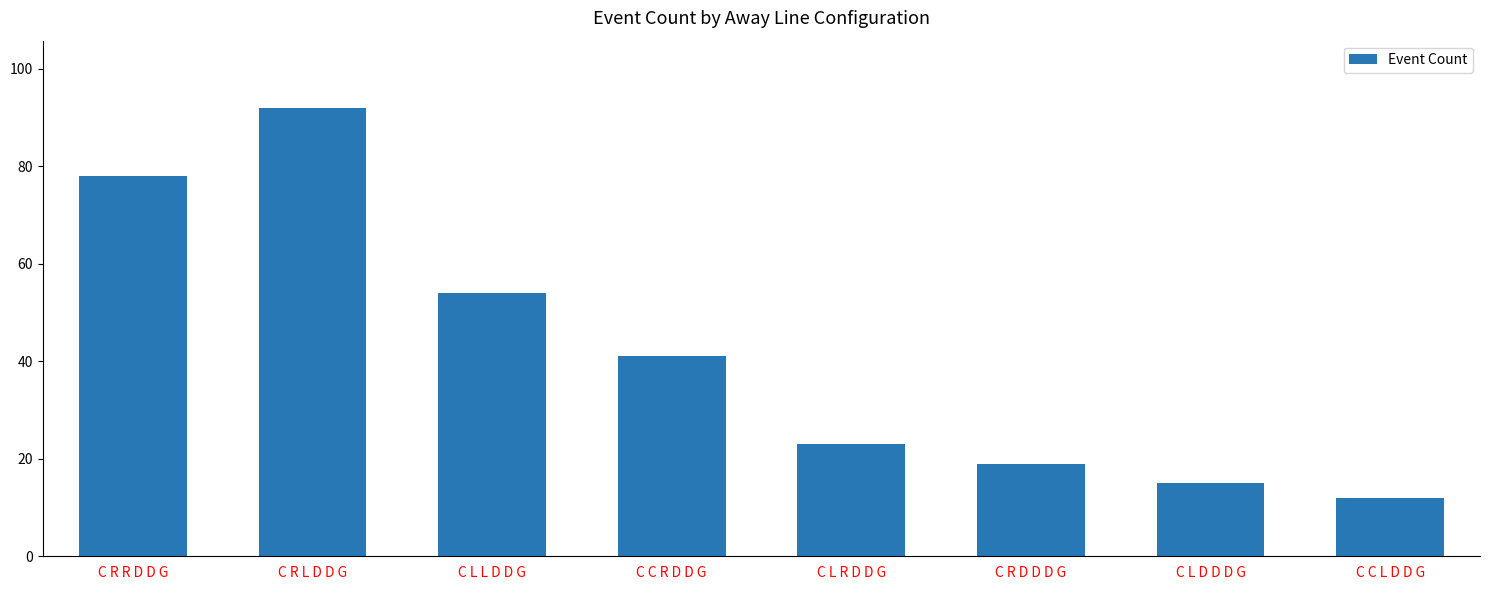

At which label does the data first exceed 41?

C R R D D G